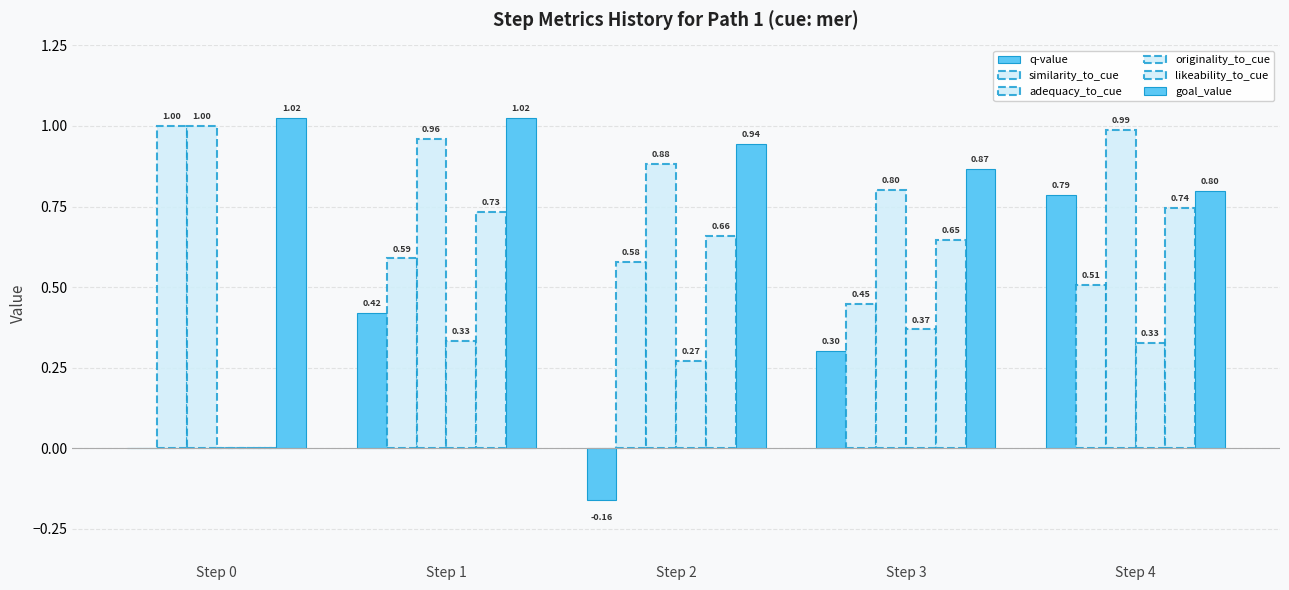

Reading left to right, what are all the values shown in this chart?

q-value: 0.0	0.4	-0.2	0.3	0.8
similarity_to_cue: 1.0	0.6	0.6	0.4	0.5
adequacy_to_cue: 1.0	1.0	0.9	0.8	1.0
originality_to_cue: 0.0	0.3	0.3	0.4	0.3
likeability_to_cue: 0.0	0.7	0.7	0.6	0.7
goal_value: 1.0	1.0	0.9	0.9	0.8